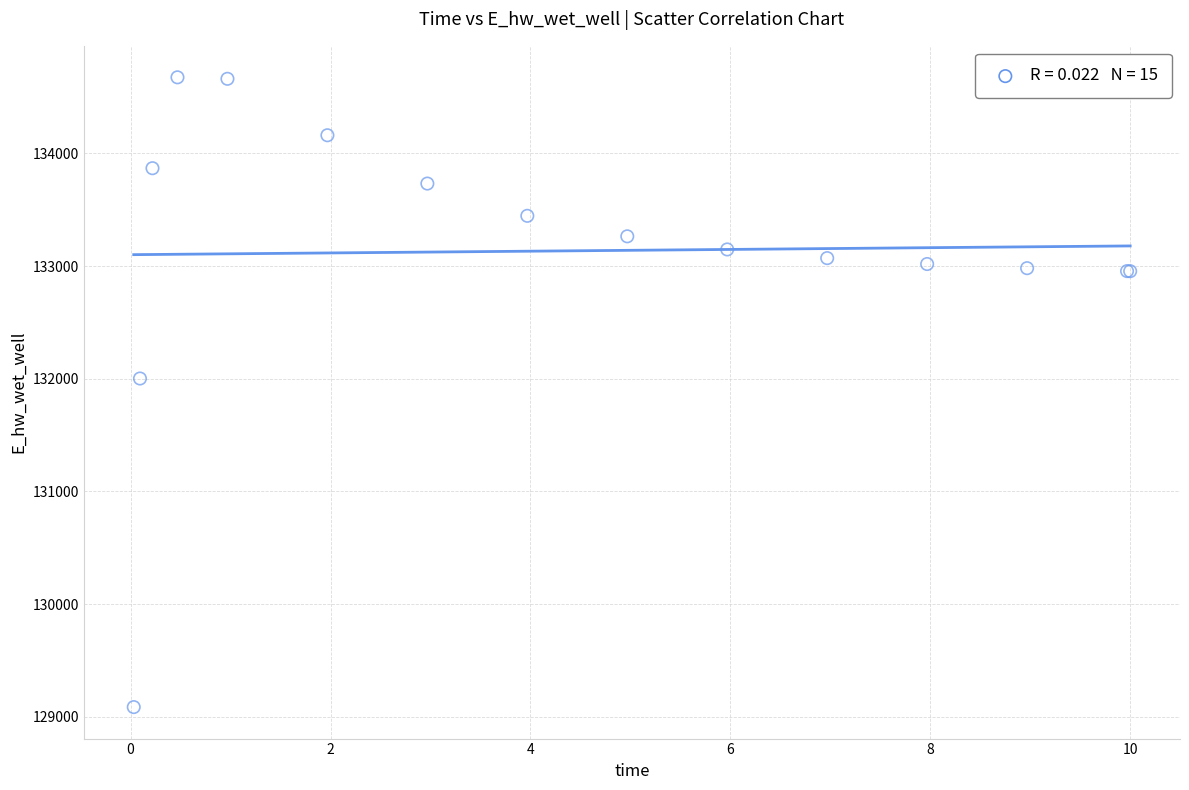

What Y value in the scatter plot is closest to 131880?

132002.2